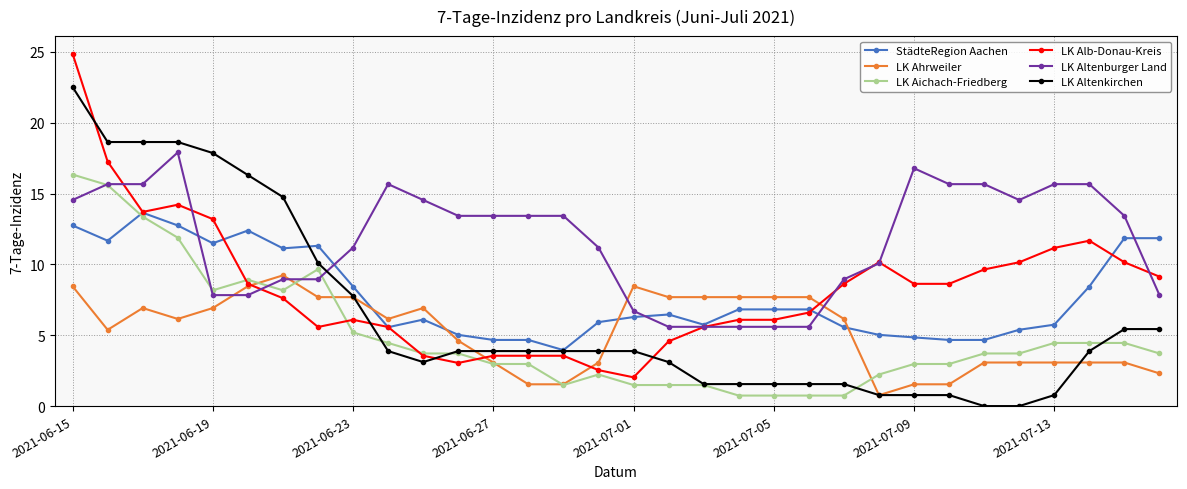

Reading right to left, what are all the values shown in this chart?

StädteRegion Aachen: 11.8	11.8	8.4	5.7	5.4	4.7	4.7	4.8	5.0	5.6	6.8	6.8	6.8	5.7	6.5	6.3	5.9	3.9	4.7	4.7	5.0	6.1	5.6	8.4	11.3	11.1	12.4	11.5	12.7	13.6	11.7	12.7
LK Ahrweiler: 2.3	3.1	3.1	3.1	3.1	3.1	1.5	1.5	0.8	6.1	7.7	7.7	7.7	7.7	7.7	8.5	3.1	1.5	1.5	3.1	4.6	6.9	6.1	7.7	7.7	9.2	8.5	6.9	6.1	6.9	5.4	8.5
LK Aichach-Friedberg: 3.7	4.5	4.5	4.5	3.7	3.7	3.0	3.0	2.2	0.7	0.7	0.7	0.7	1.5	1.5	1.5	2.2	1.5	3.0	3.0	3.7	3.7	4.5	5.2	9.7	8.2	8.9	8.2	11.9	13.4	15.6	16.3
LK Alb-Donau-Kreis: 9.1	10.1	11.7	11.2	10.1	9.6	8.6	8.6	10.1	8.6	6.6	6.1	6.1	5.6	4.6	2.0	2.5	3.6	3.6	3.6	3.0	3.6	5.6	6.1	5.6	7.6	8.6	13.2	14.2	13.7	17.3	24.9
LK Altenburger Land: 7.8	13.4	15.7	15.7	14.5	15.7	15.7	16.8	10.1	8.9	5.6	5.6	5.6	5.6	5.6	6.7	11.2	13.4	13.4	13.4	13.4	14.5	15.7	11.2	8.9	8.9	7.8	7.8	17.9	15.7	15.7	14.5
LK Altenkirchen: 5.4	5.4	3.9	0.8	0.0	0.0	0.8	0.8	0.8	1.6	1.6	1.6	1.6	1.6	3.1	3.9	3.9	3.9	3.9	3.9	3.9	3.1	3.9	7.8	10.1	14.8	16.3	17.9	18.6	18.6	18.6	22.5